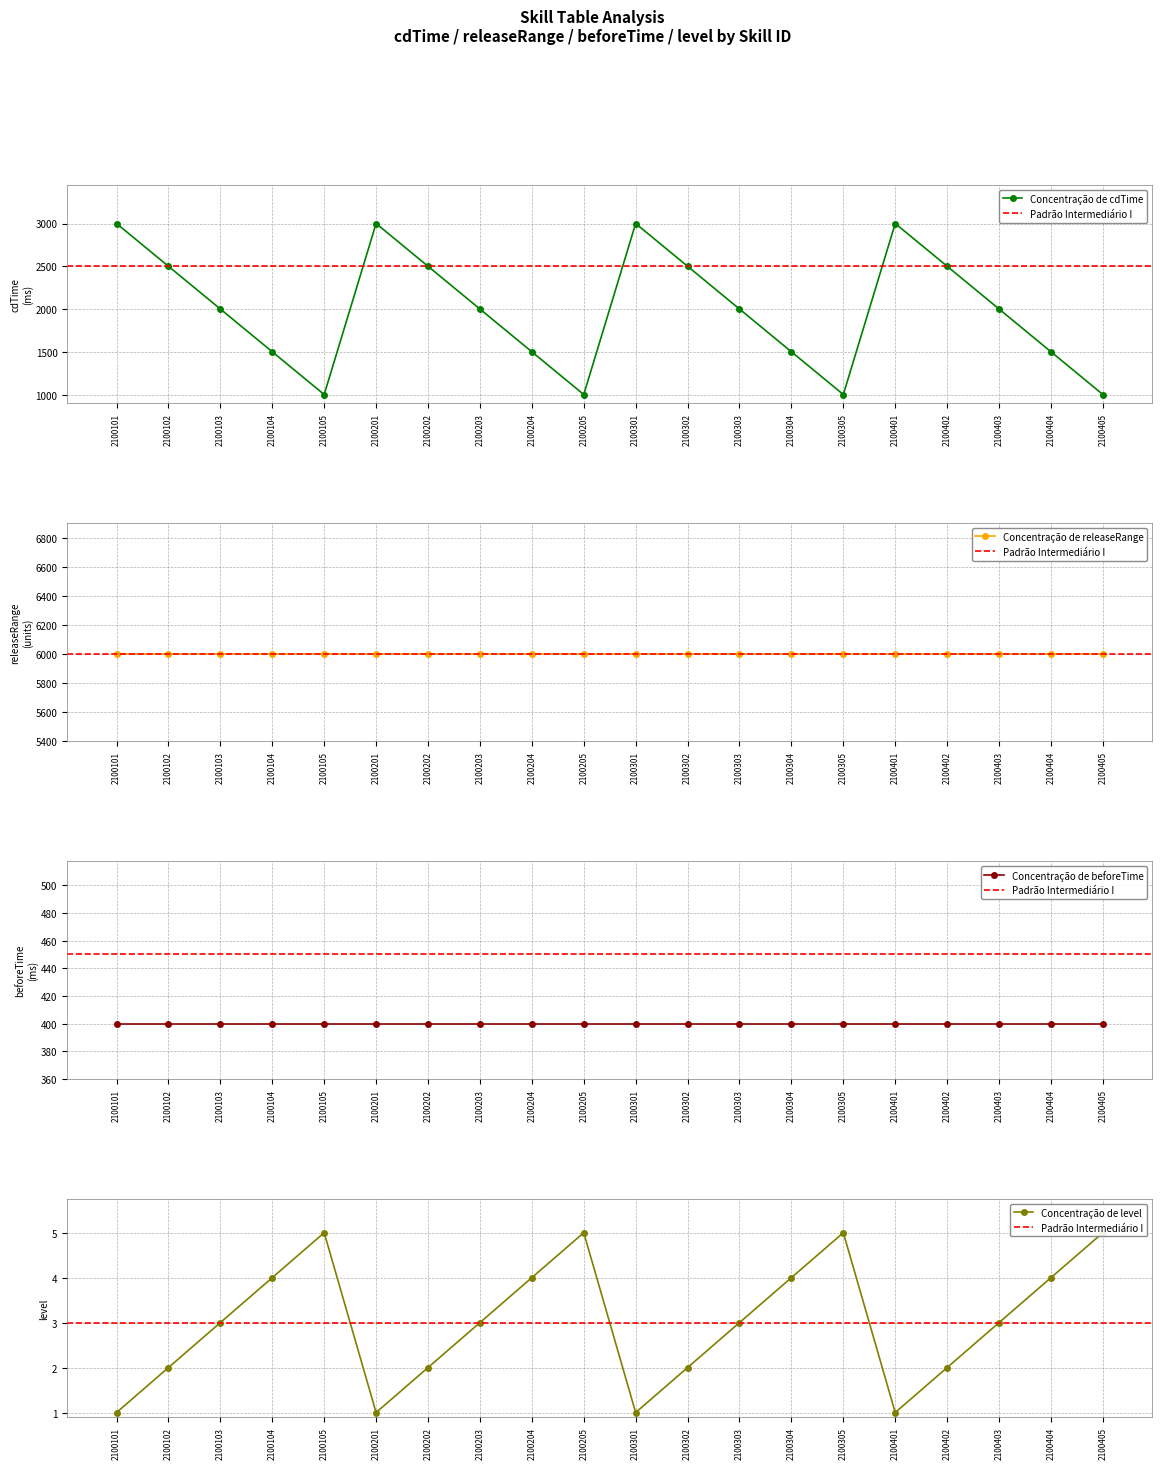

The value of cdTime at 2100105 is 700. True or false?

False